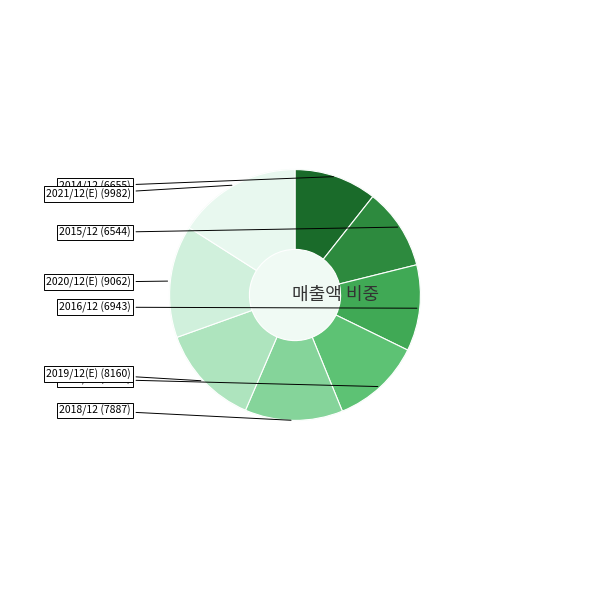

How many slices are in this pie chart?

8